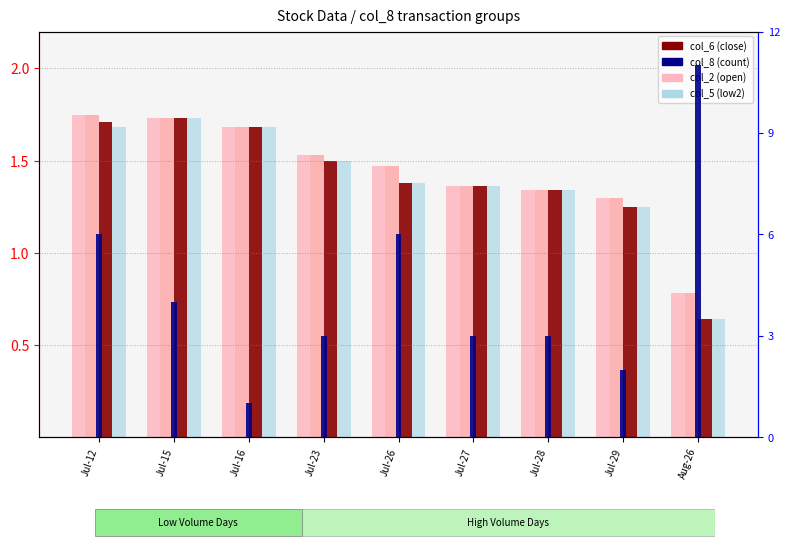

Which category has the lowest value in the col_3 (high) series?

Aug-26